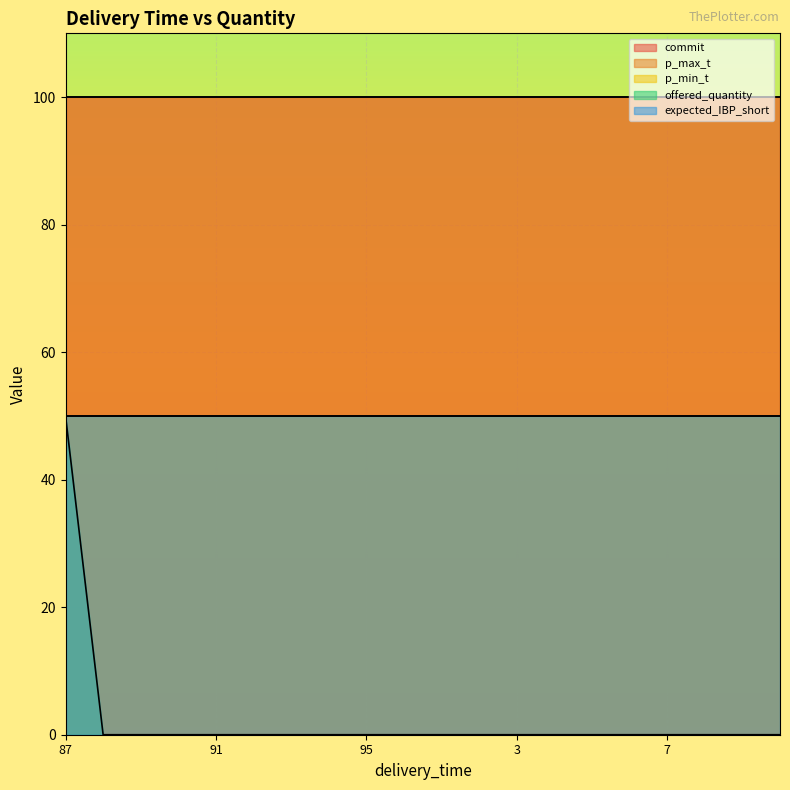

What is the label of the 15th point from the right?

92